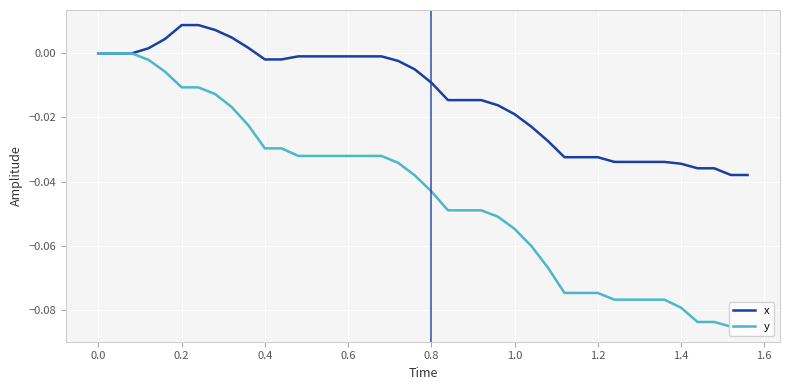

How many lines are shown in the chart?

2